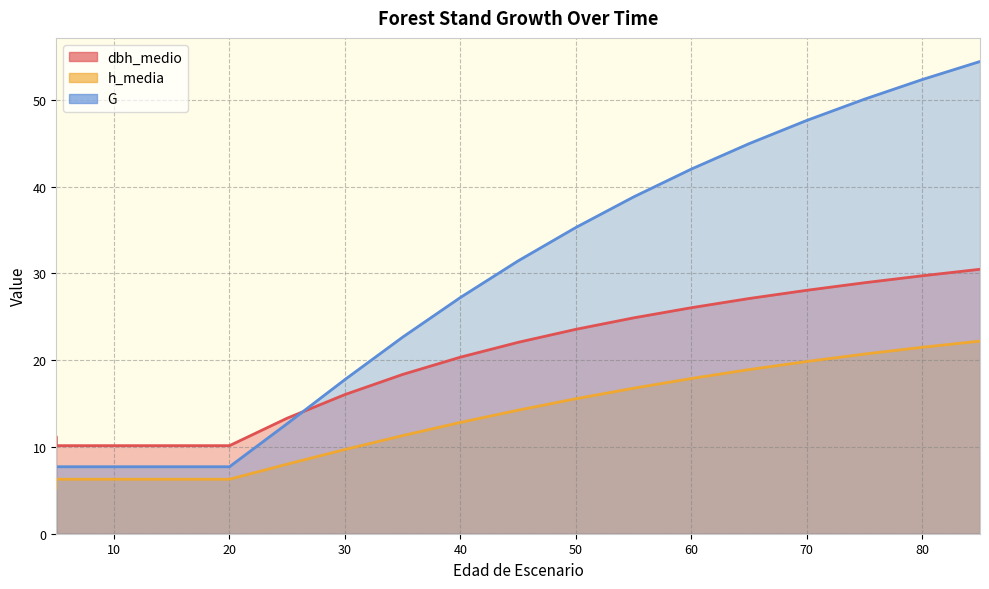

What is the sum of the dbh_medio values at 5 and 80?

39.9